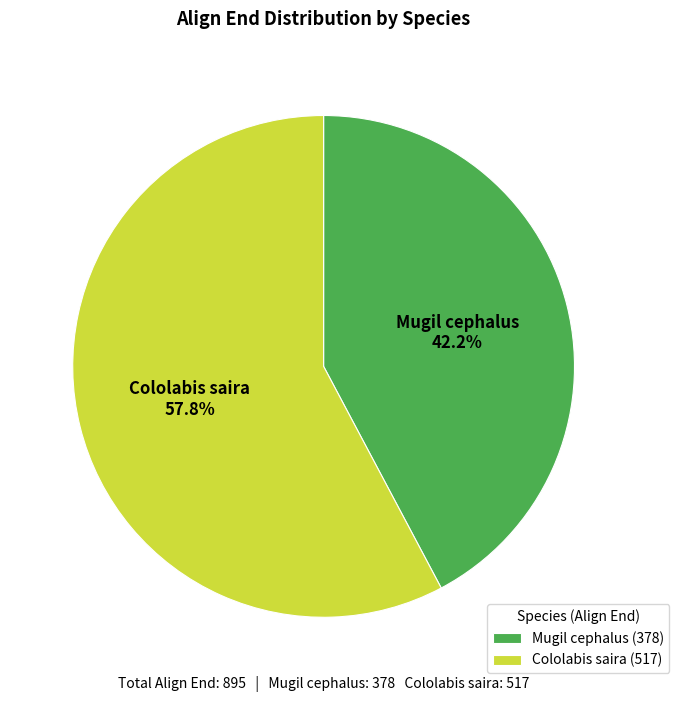

Is Mugil cephalus the majority of the pie?

No